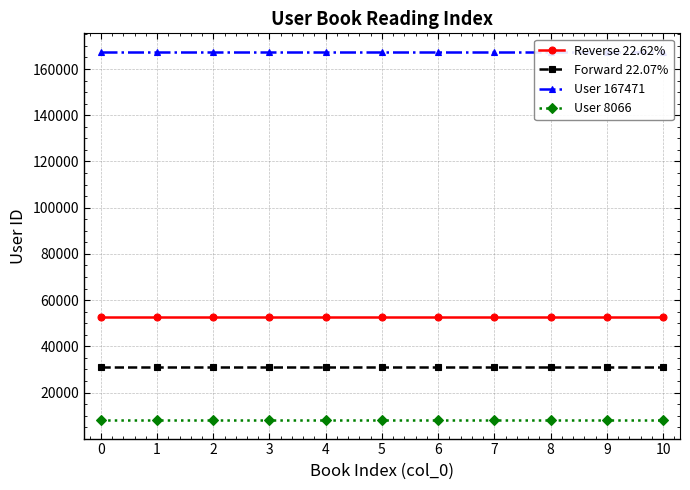

Reading right to left, list all the values displayed in this chart.

Reverse 22.62%: 52853	52853	52853	52853	52853	52853	52853	52853	52853	52853	52853
Forward 22.07%: 31226	31226	31226	31226	31226	31226	31226	31226	31226	31226	31226
User 167471: 167471	167471	167471	167471	167471	167471	167471	167471	167471	167471	167471
User 8066: 8066	8066	8066	8066	8066	8066	8066	8066	8066	8066	8066